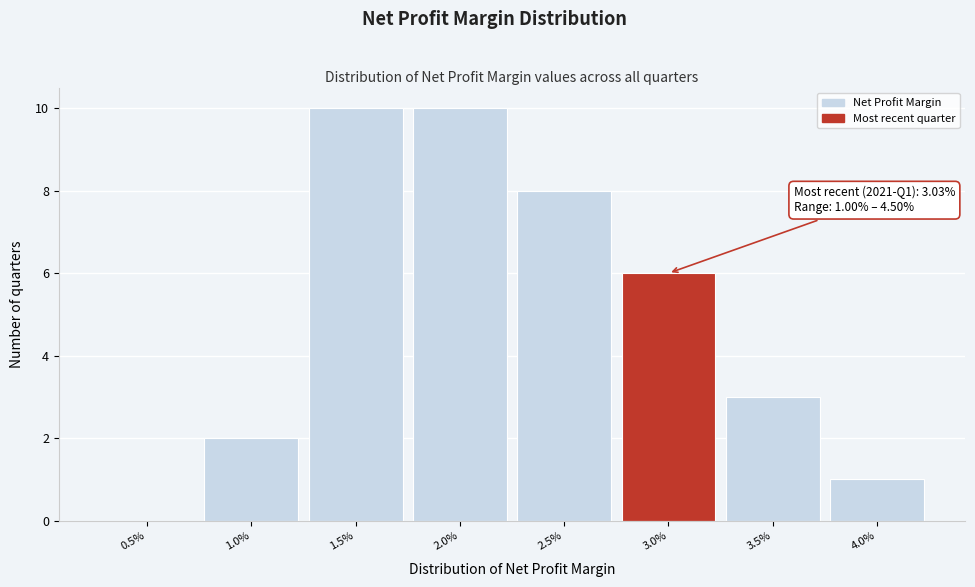

Reading right to left, transcribe all the data shown in this chart.

4.0%=1	3.5%=3	3.0%=6	2.5%=8	2.0%=10	1.5%=10	1.0%=2	0.5%=0